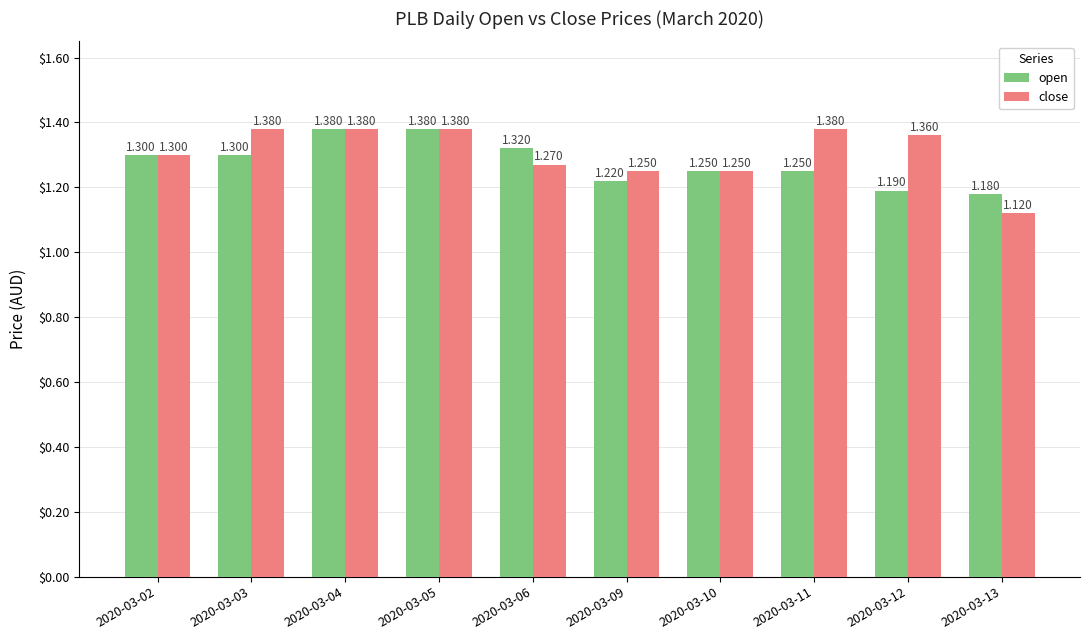

What is the value of the close bar at the 5th from the left?

1.3